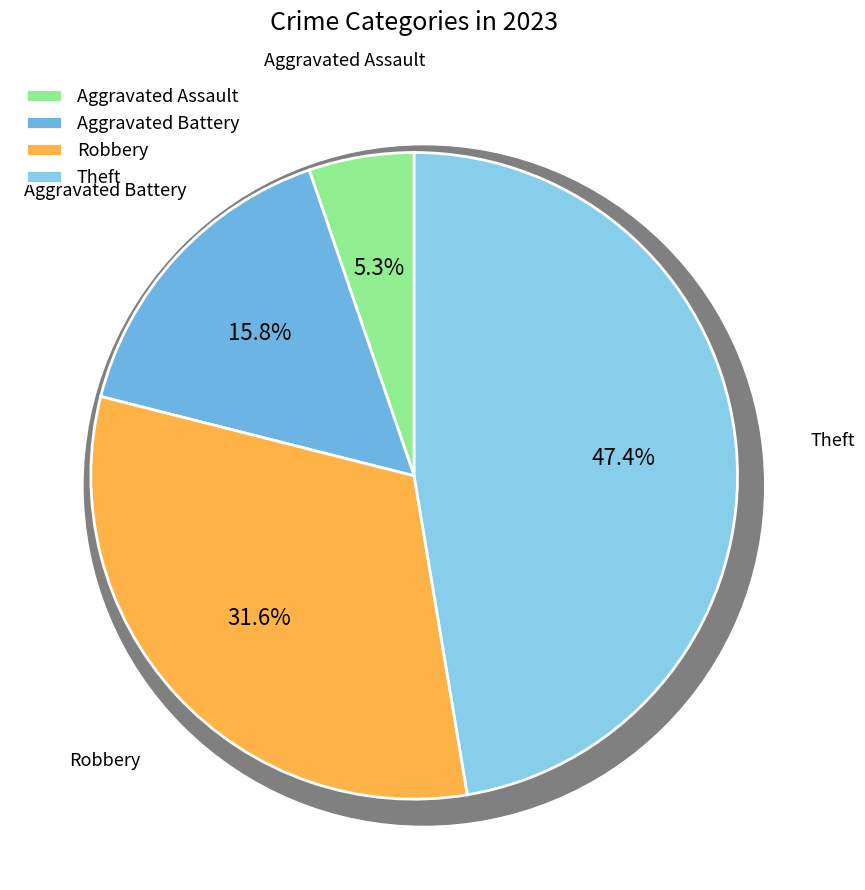

Which slice is the largest?

Theft